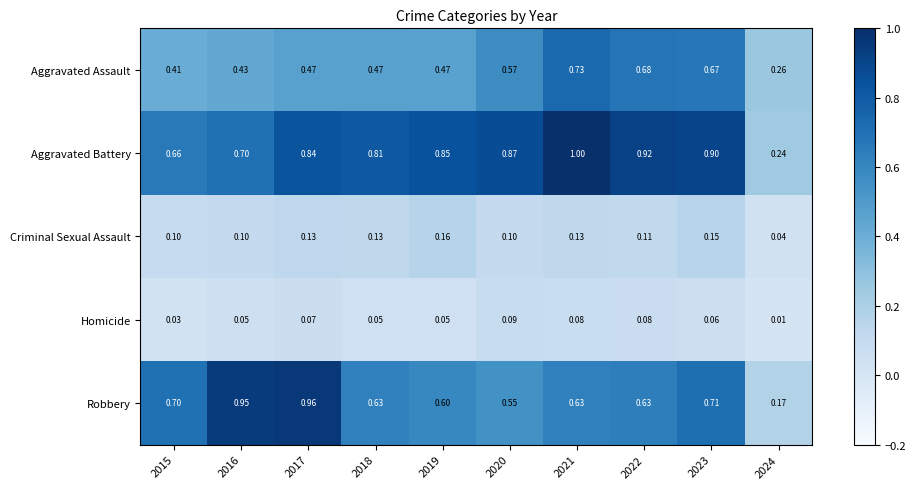

Which series has the largest range (max minus min)?

Robbery